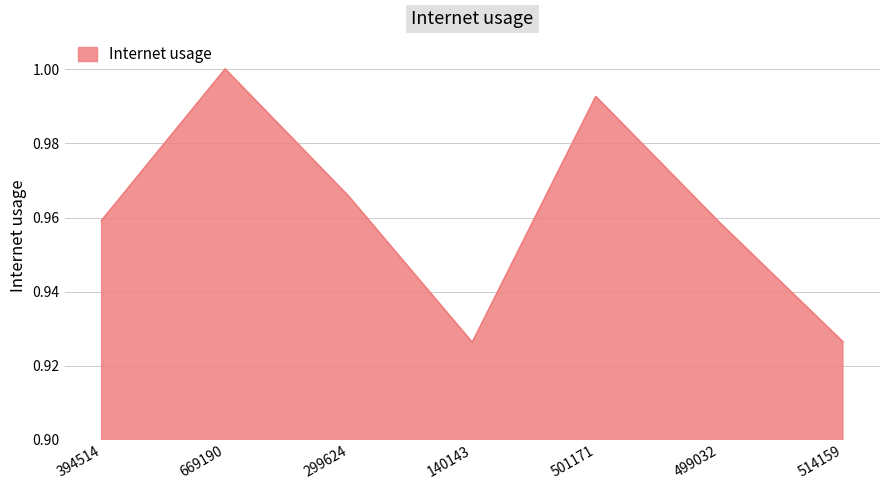

The value at 514159 is 1.5. True or false?

False